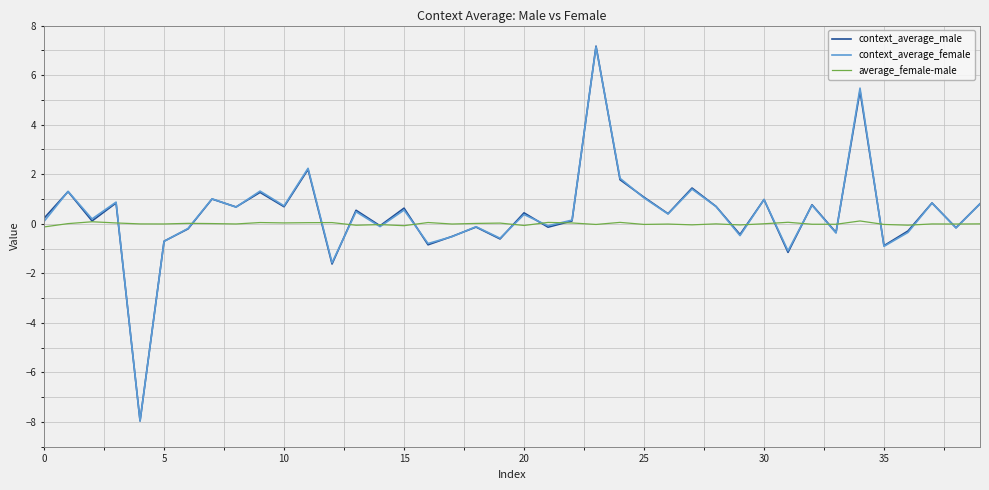

Which series has the largest range (max minus min)?

context_average_male